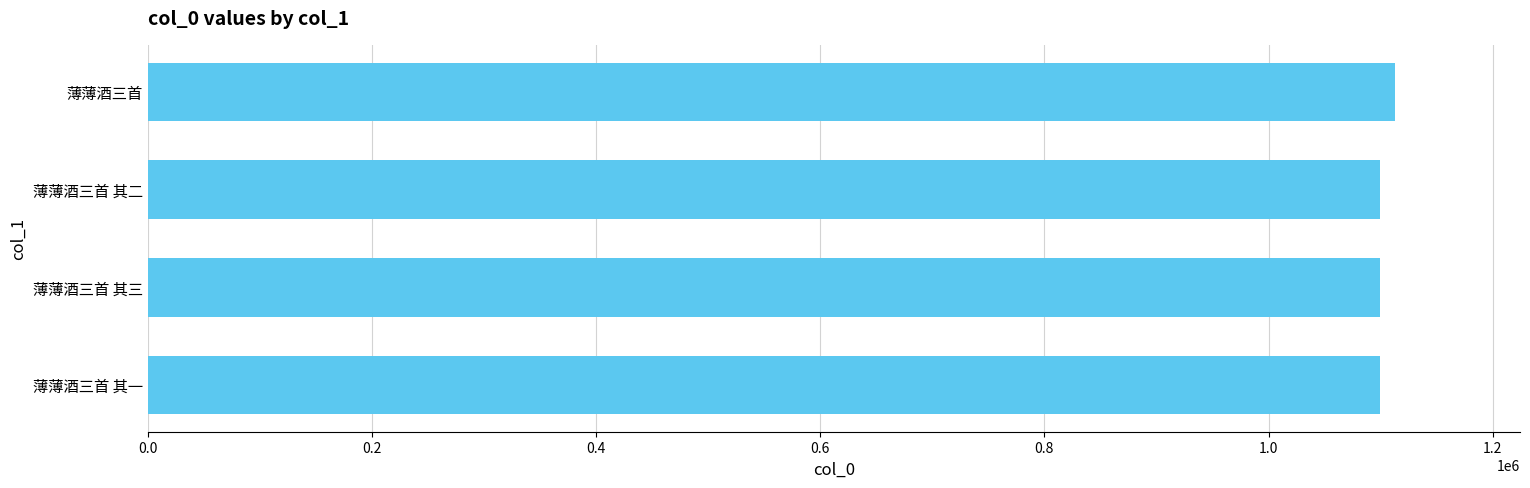

True or false: the data shows 1098966 at 薄薄酒三首 其三.

True